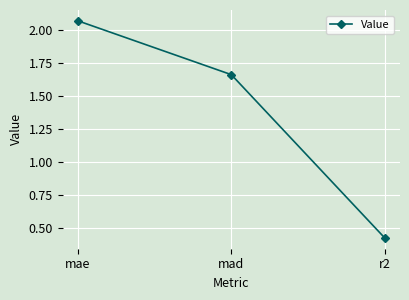

How many data points are above 1?

2